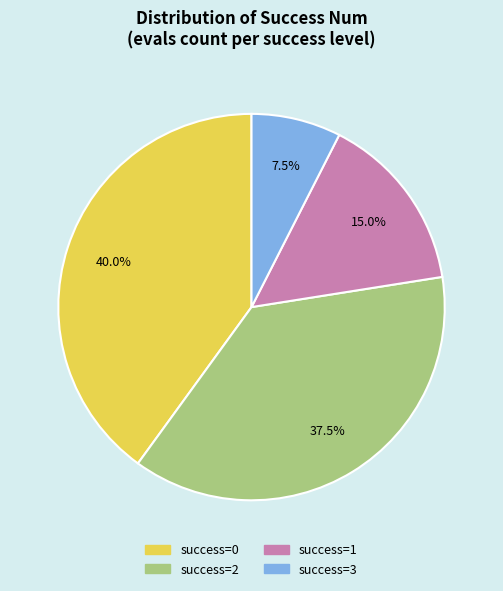

Does success=1 account for over 50% of the chart?

No